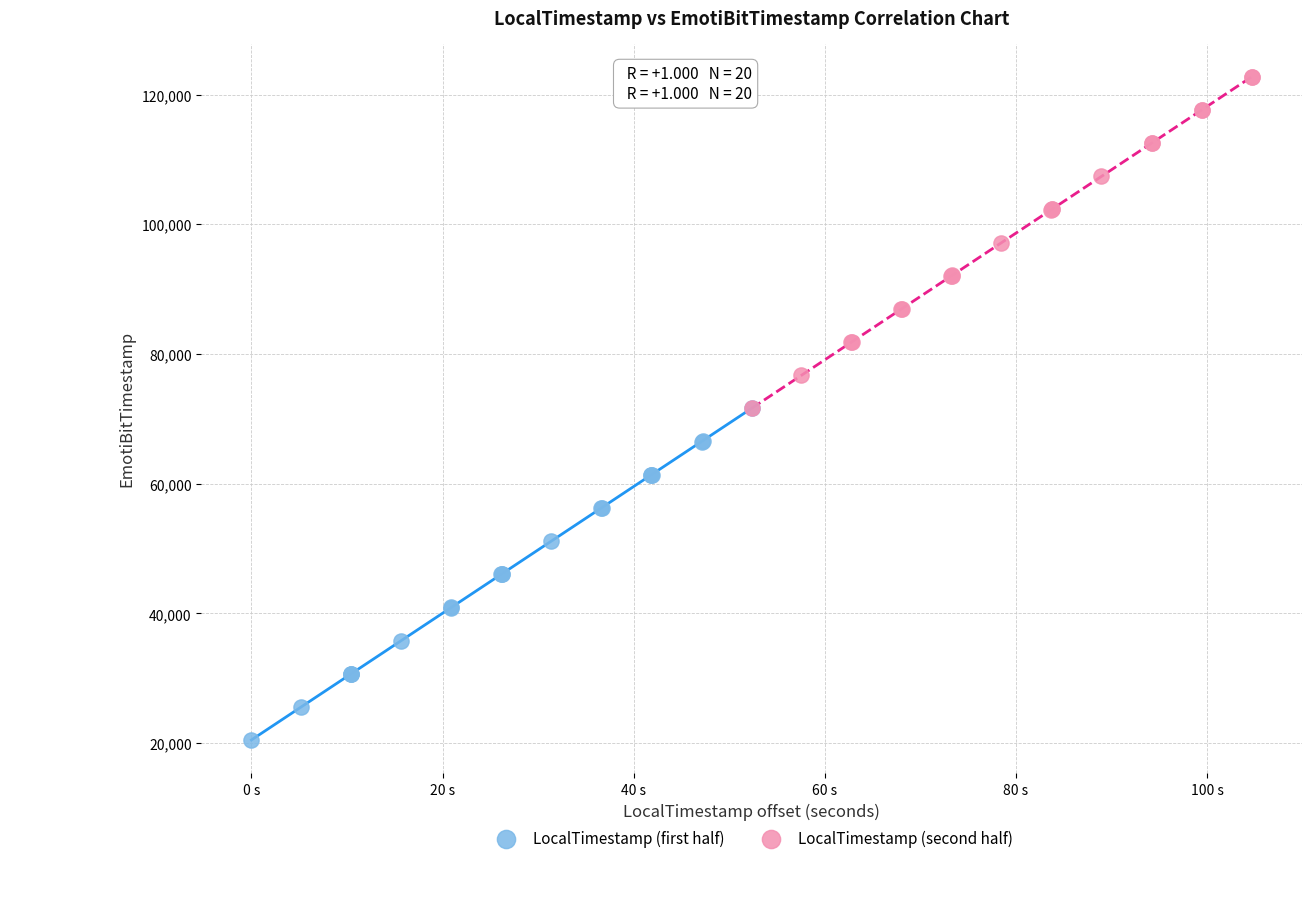

Which series has the largest Y range (max minus min)?

LocalTimestamp (second half)